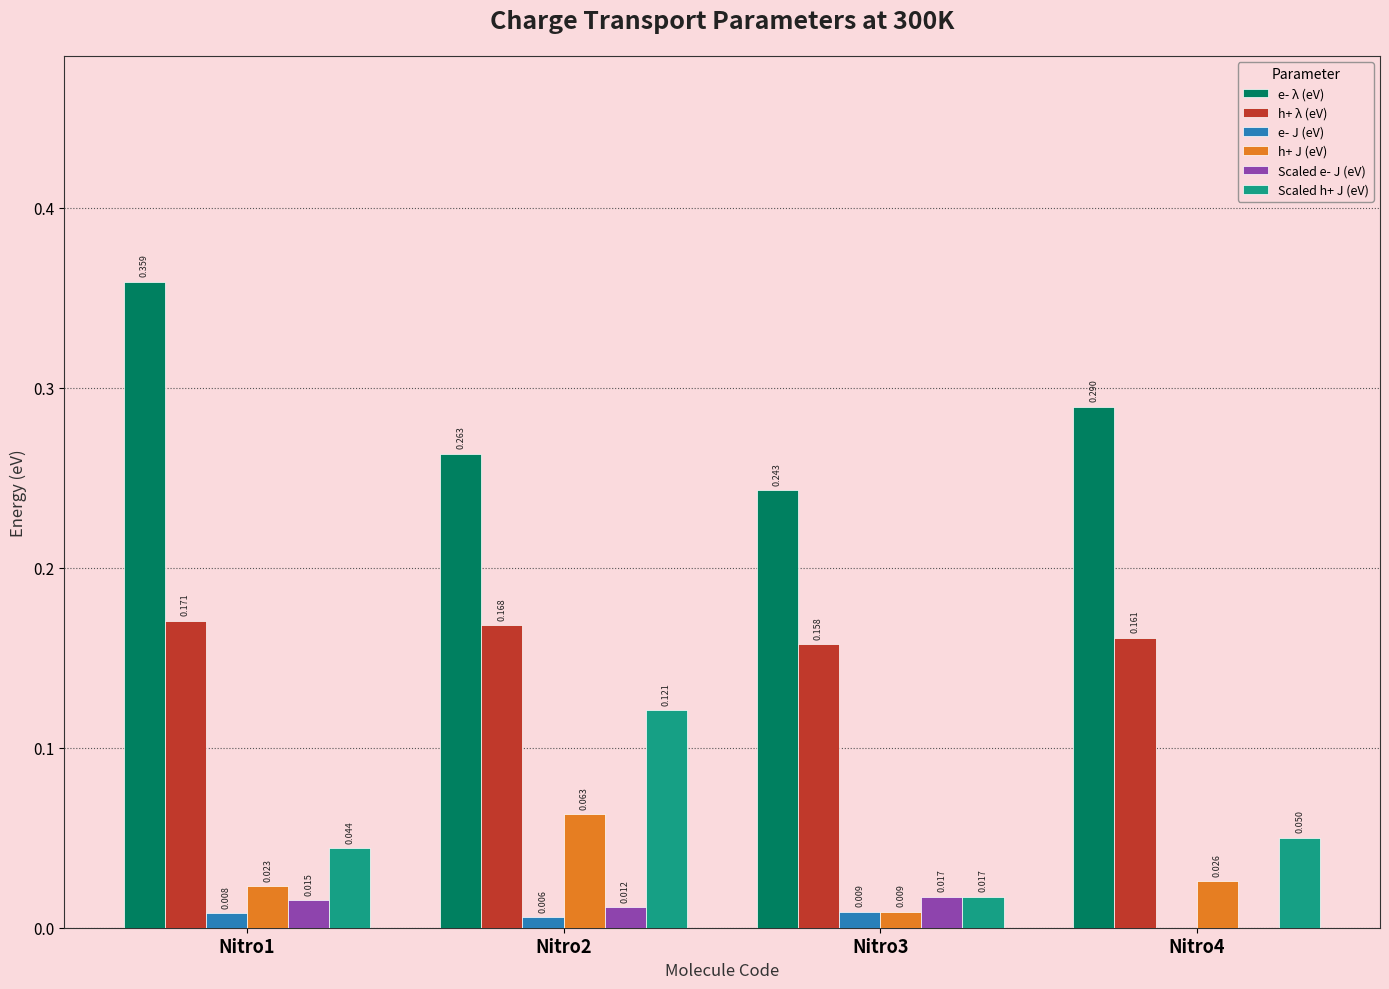

Between Nitro2 and Nitro4, which series saw the biggest shift?

Scaled h+ J (eV)